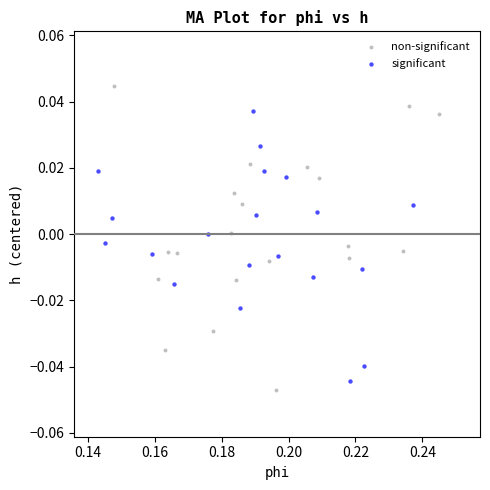

Which series contains the lowest Y value?

non-significant